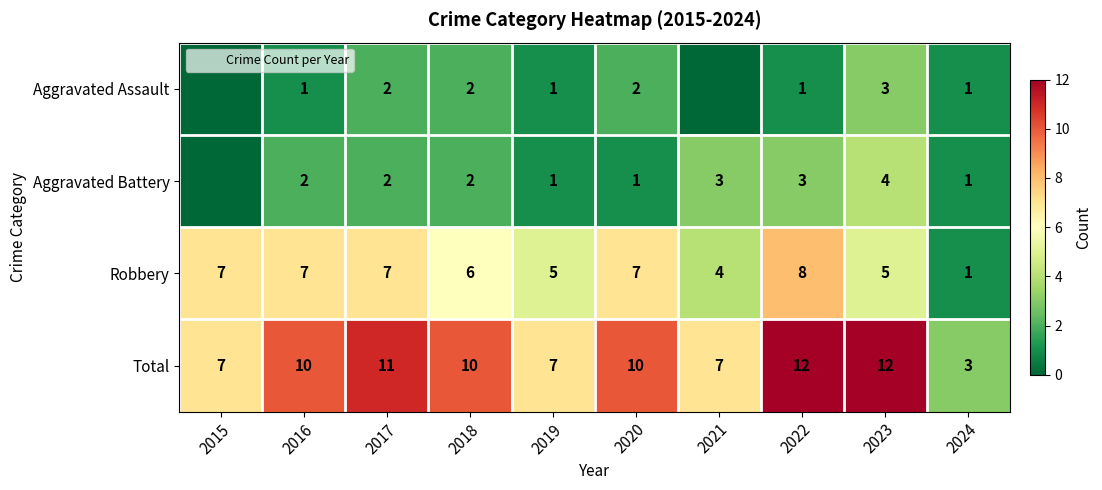

The value of Robbery at 2020 is 2. True or false?

False